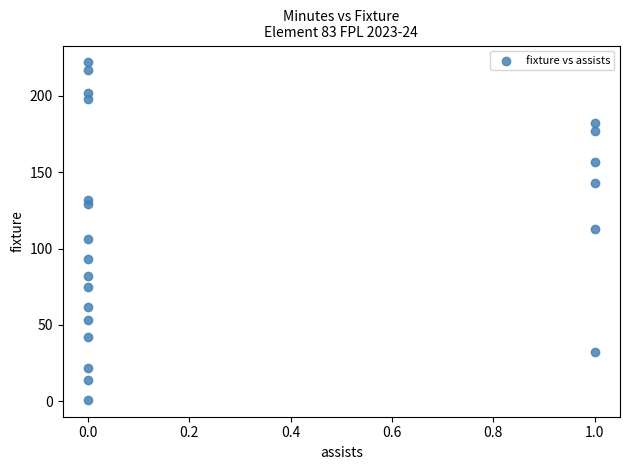

What is the range of X values (max minus min)?

1.0